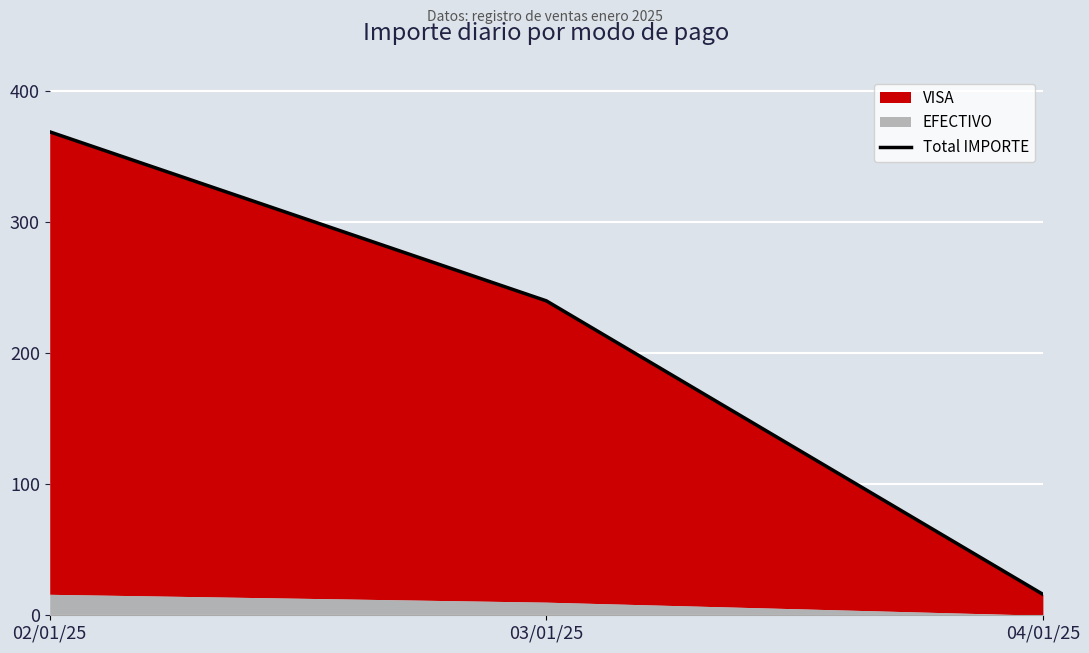

What position from the right is 03/01/25?

2